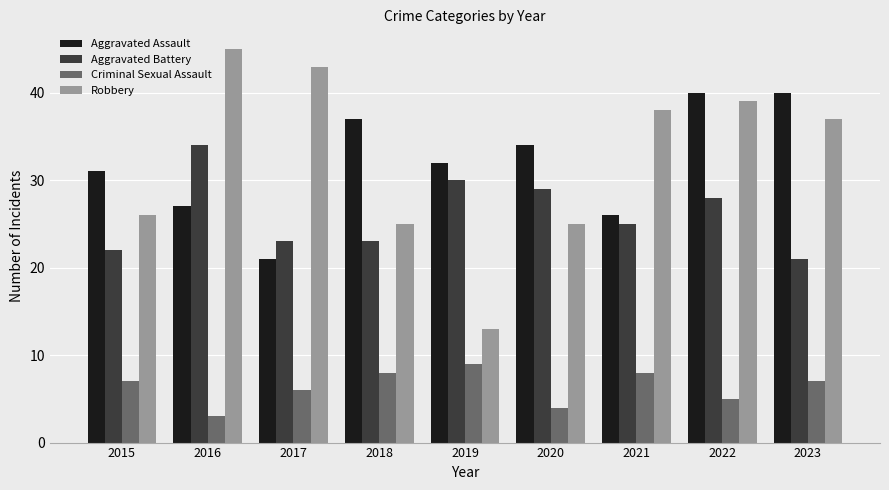

How many groups of bars are there?

9